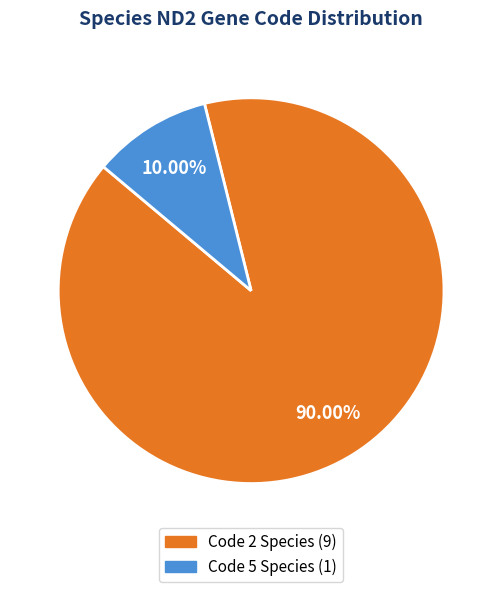

Between Code 5 Species (1) and Code 2 Species (9), which is larger?

Code 2 Species (9)